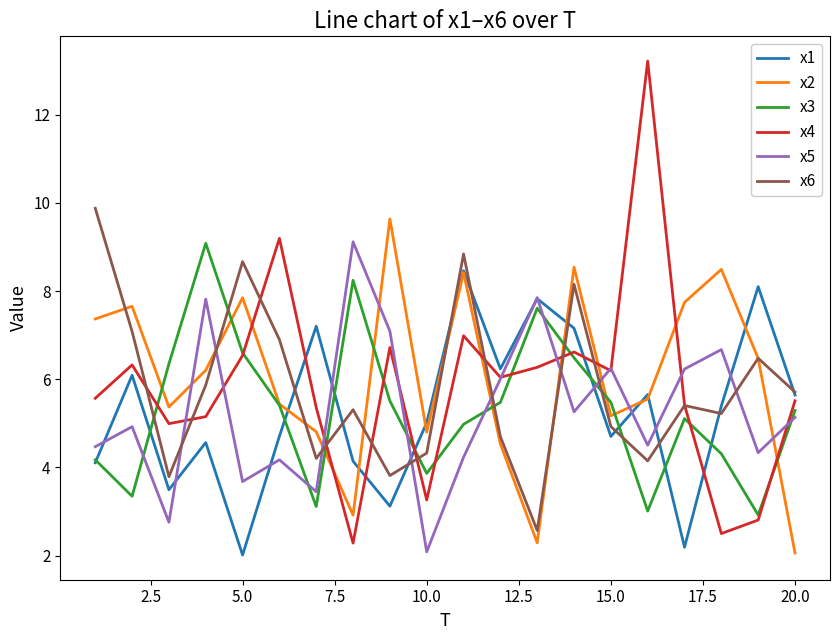

Which series has the largest range (max minus min)?

x4